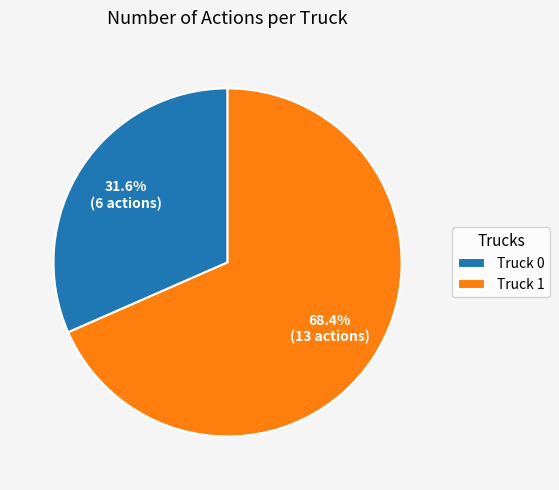

To the nearest percent, what percentage of the pie is Truck 1?

68%